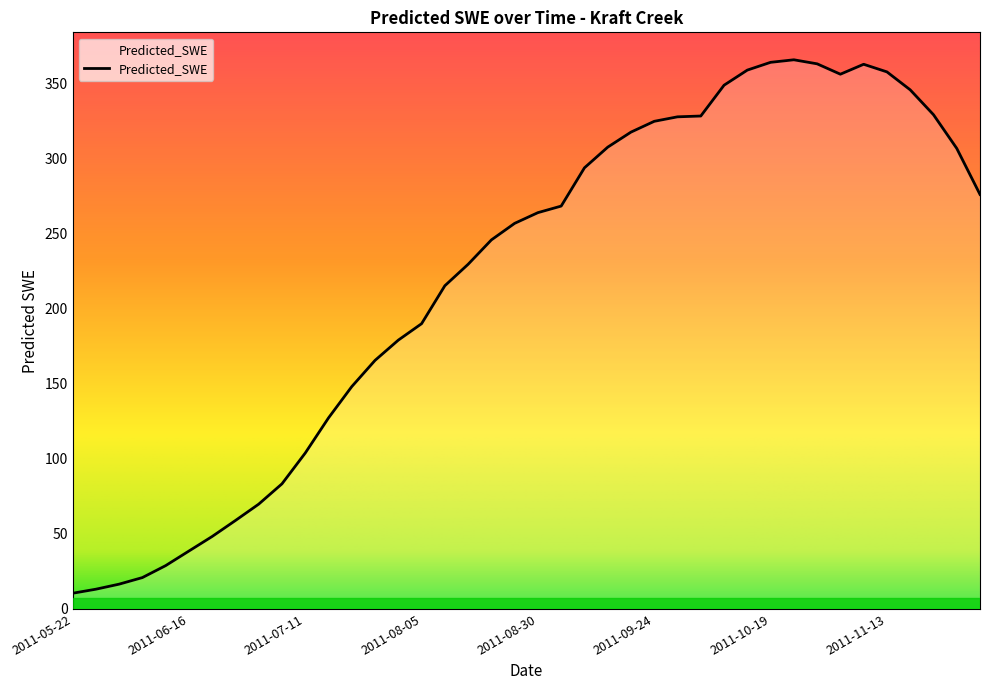

Does the chart display data point markers on the line(s)?

No